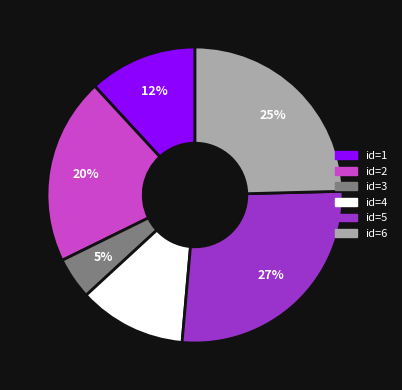

To the nearest percent, what is the difference between the largest and smallest slice percentages?

22%